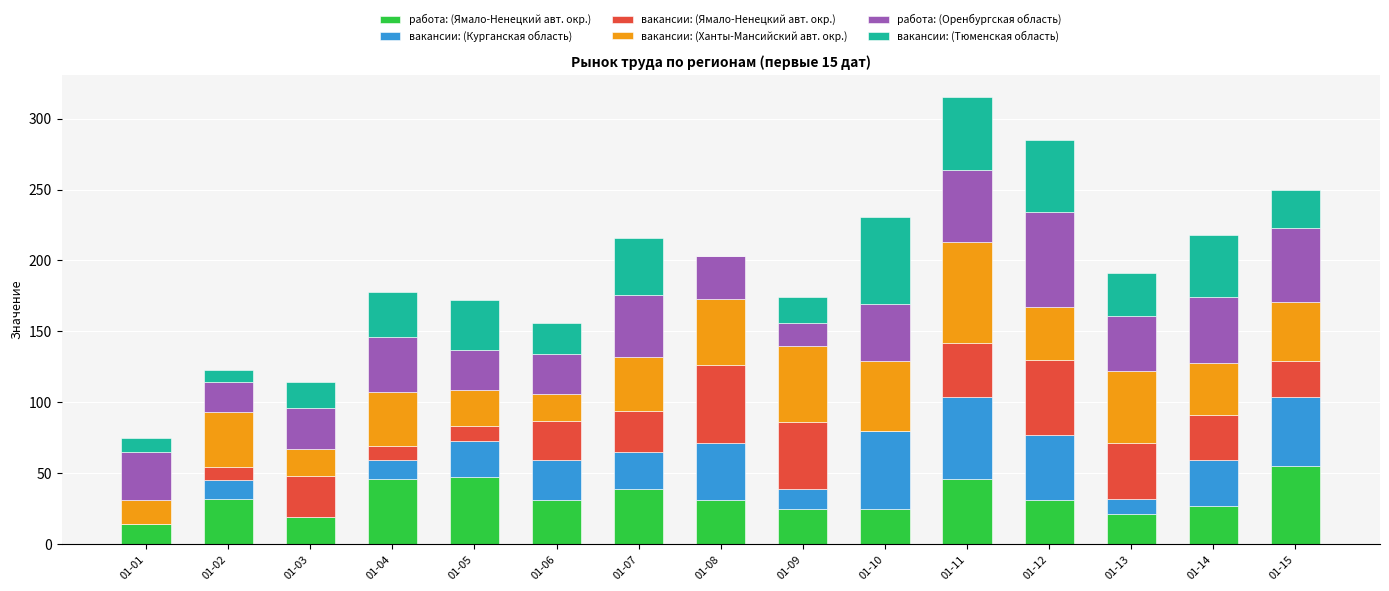

The value of работа: (Ямало-Ненецкий авт. окр.) at 01-03 is 19. True or false?

True